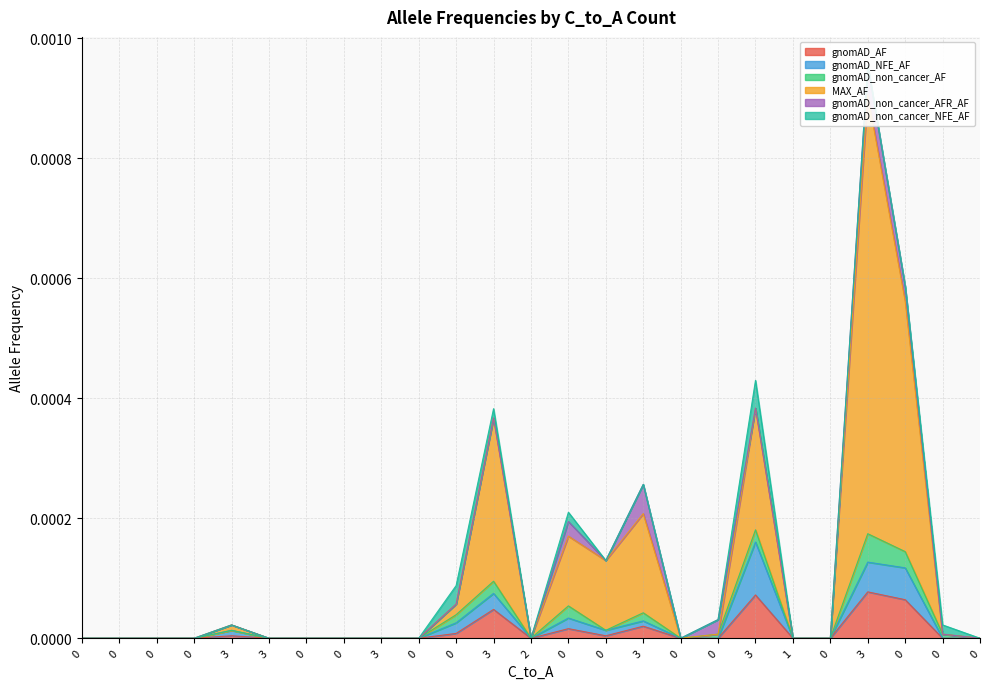

Which label corresponds to the largest value in the chart?

3